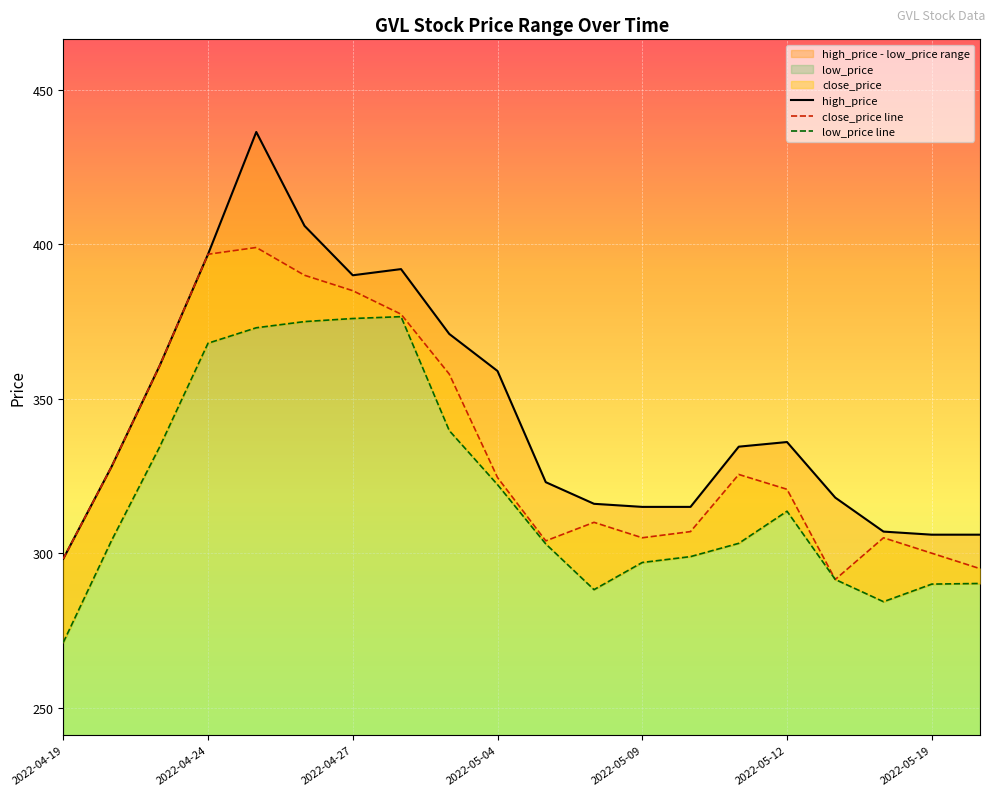

True or false: high_price and low_price line intersect in this chart.

False